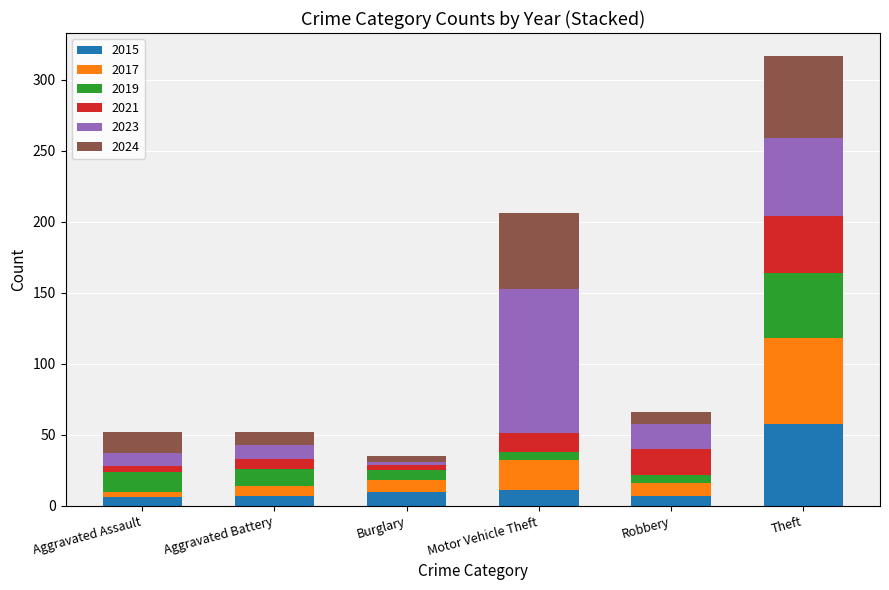

The 2015 series shows 58 at Theft. True or false?

True